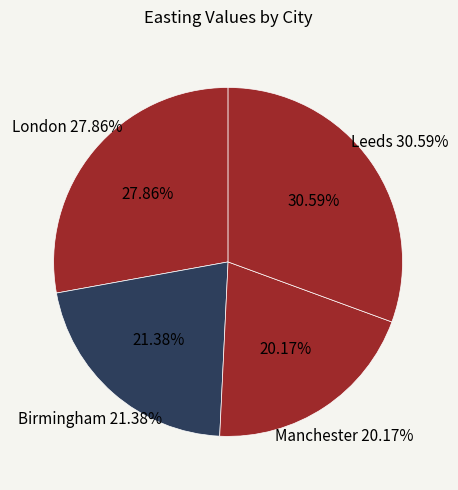

What portion of the pie excludes Leeds?

69.4%